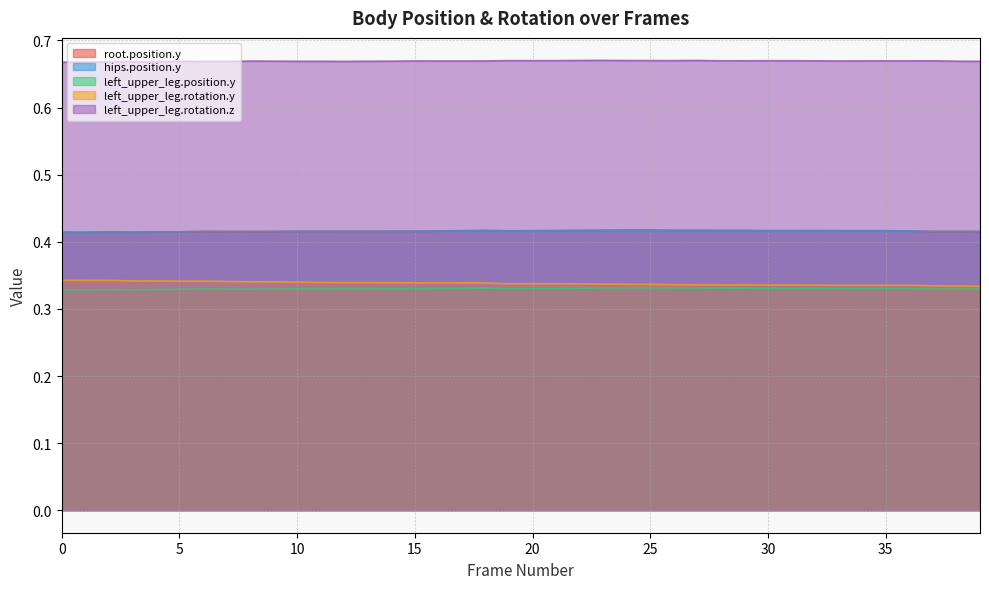

What are all the series names shown in the legend?

root.position.y, hips.position.y, left_upper_leg.position.y, left_upper_leg.rotation.y, left_upper_leg.rotation.z